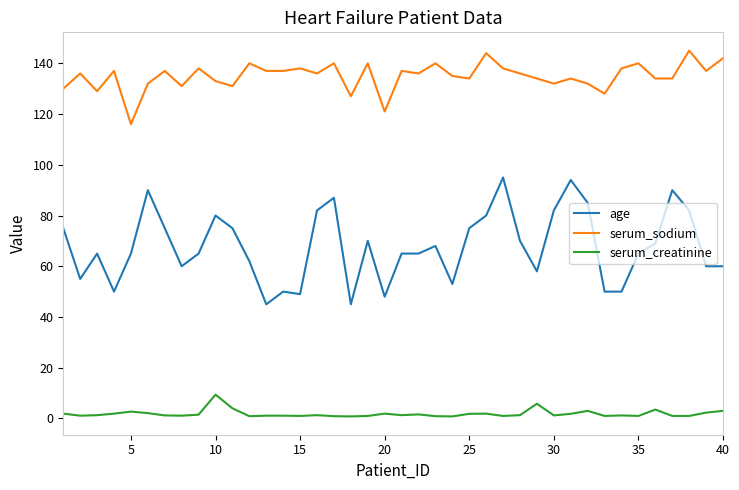

True or false: serum_sodium and age cross at least once.

False